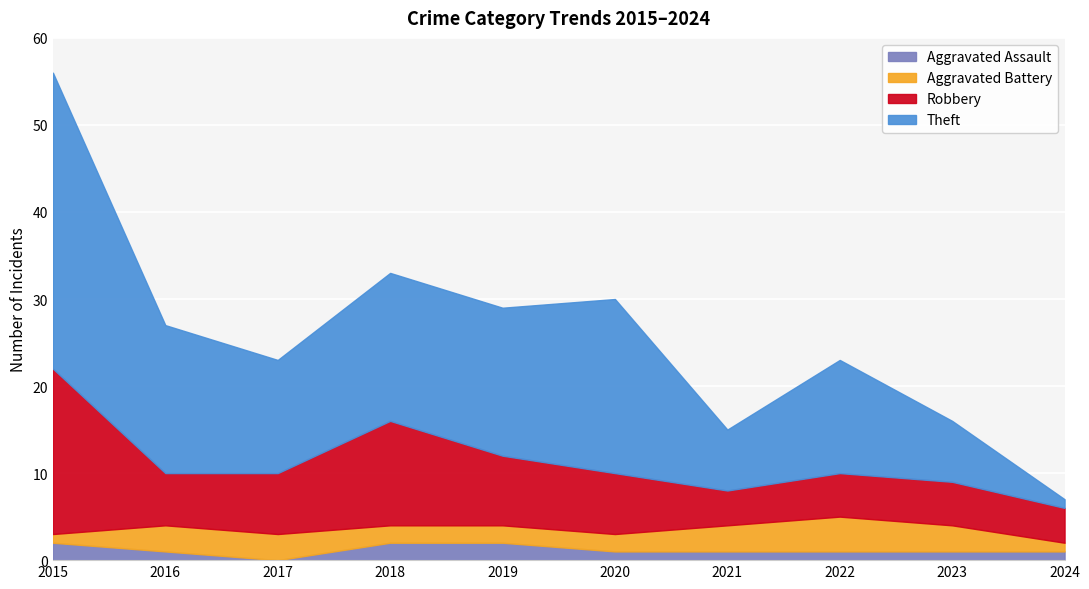

True or false: Robbery and Aggravated Assault intersect in this chart.

False